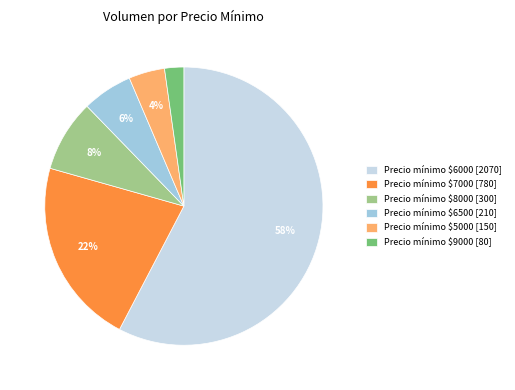

Is it true that Precio mínimo $6500 [210] is 1% of the pie?

False